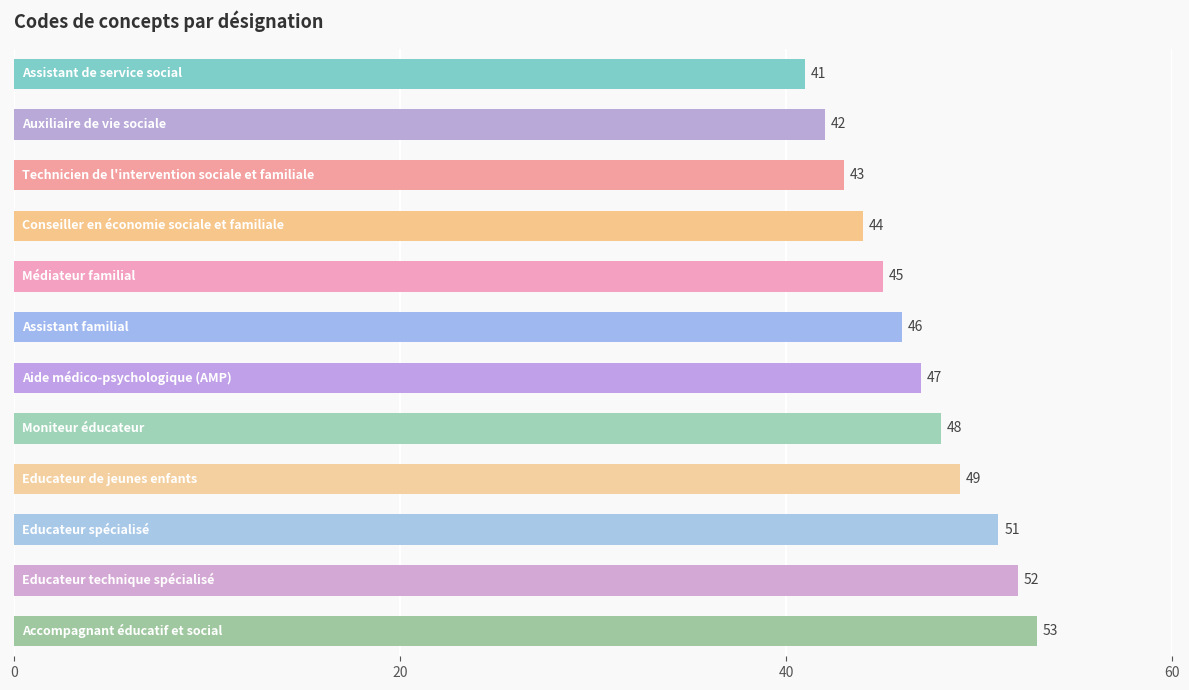

What is the maximum value shown in the chart?

53